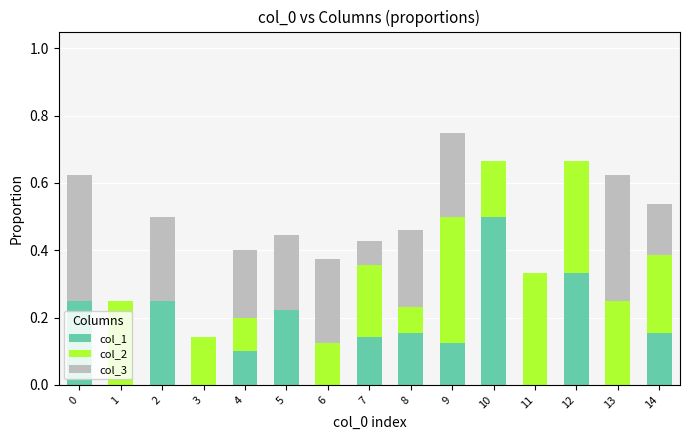

What are all the series names shown in the legend?

col_1, col_2, col_3